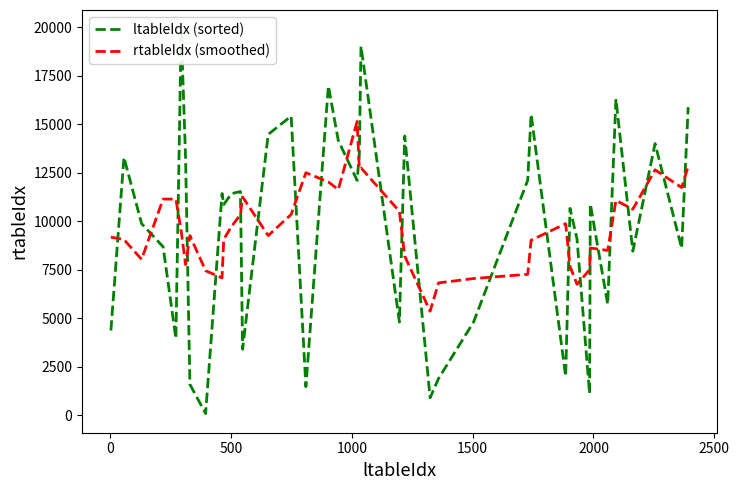

Does the chart display data point markers on the line(s)?

No